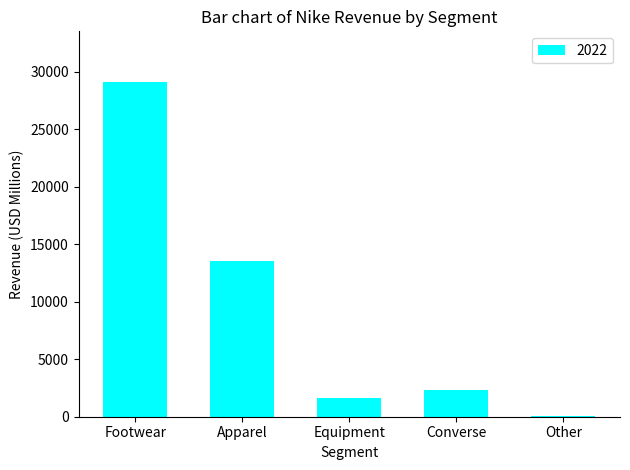

What is the sum of all values?

46710